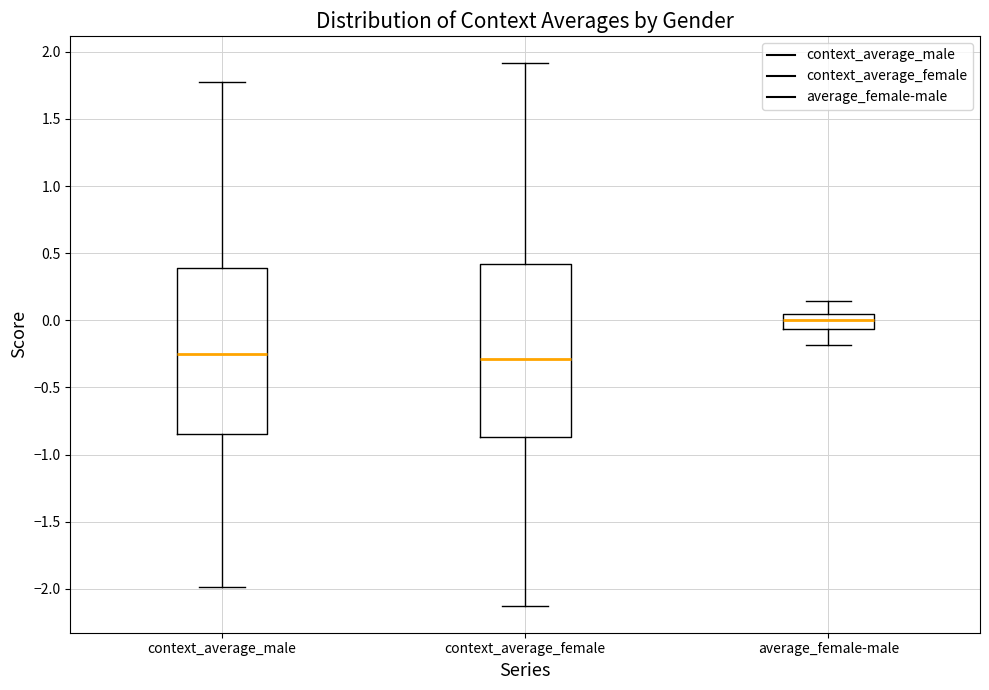

Reading left to right, transcribe this box plot: for each box, give where its median line is, the range the box spans, and where its two whiskers end, as read against the y-axis. The values are not printed on the chart, so give them approximately, as read against the axis.

context_average_male: median -0.25, box -0.85 to 0.40, whiskers -2.00 to 1.75
context_average_female: median -0.30, box -0.85 to 0.40, whiskers -2.10 to 1.90
average_female-male: median 0.00, box -0.05 to 0.05, whiskers -0.20 to 0.15